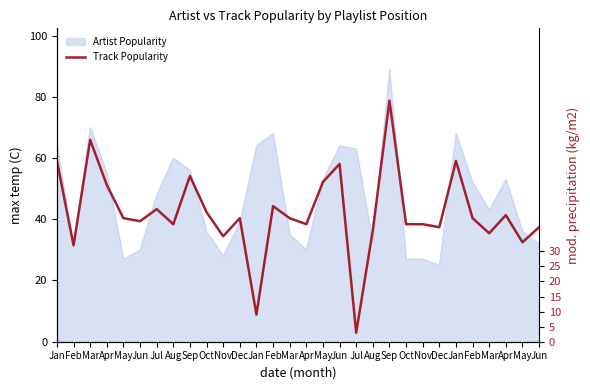

Where is the data nearest to the value 41?

May